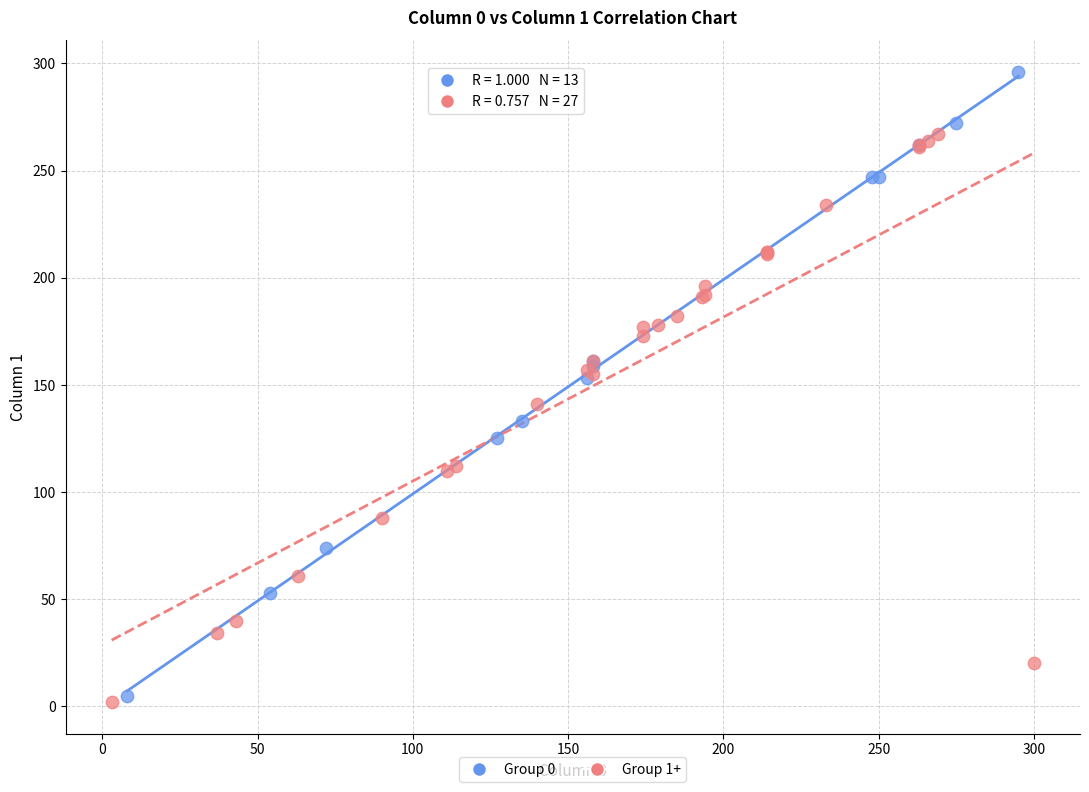

Which series has the widest spread of Y values?

Group 0